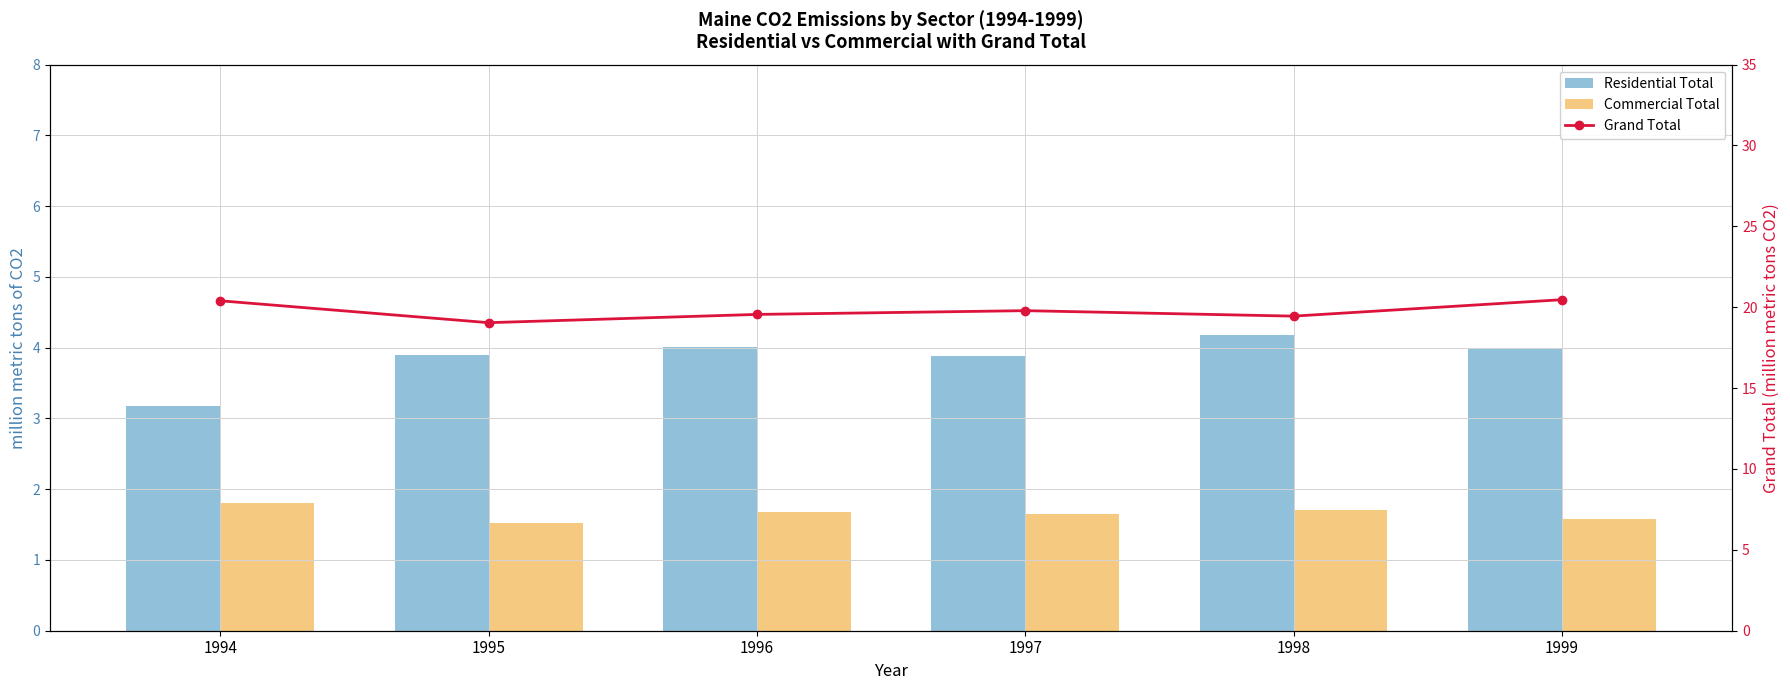

Which series has the largest range (max minus min)?

Grand Total